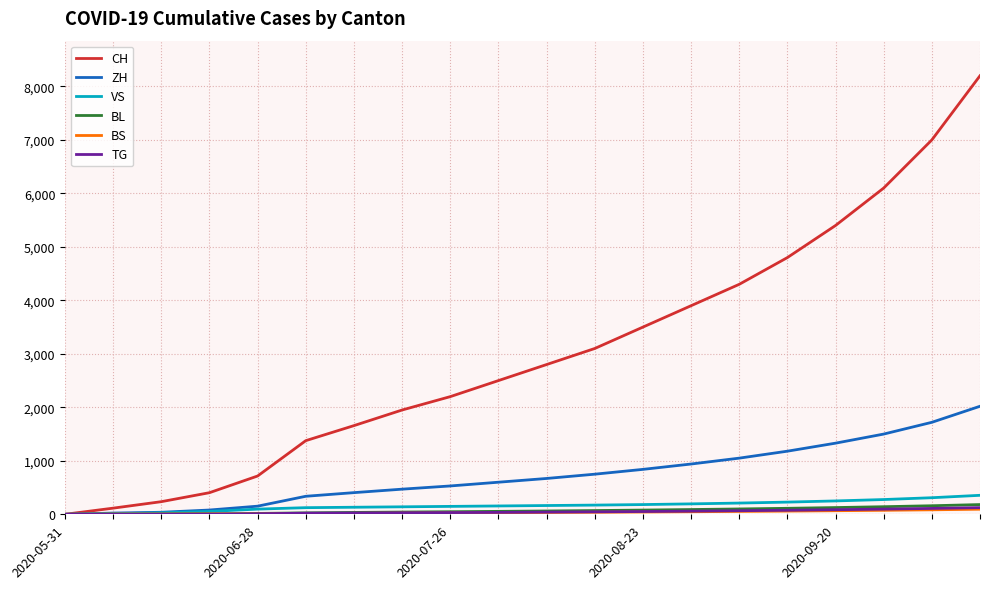

Which series has the widest spread of values?

CH